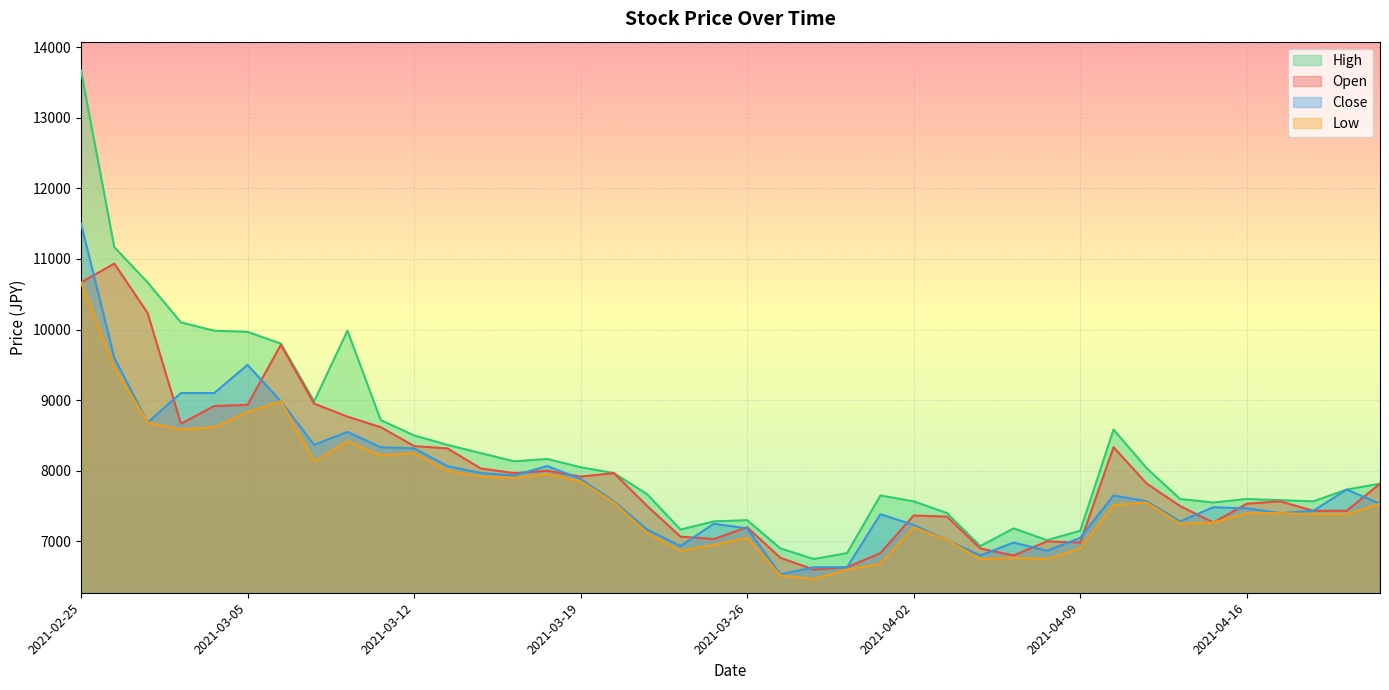

Which series has the largest total across all categories?

High